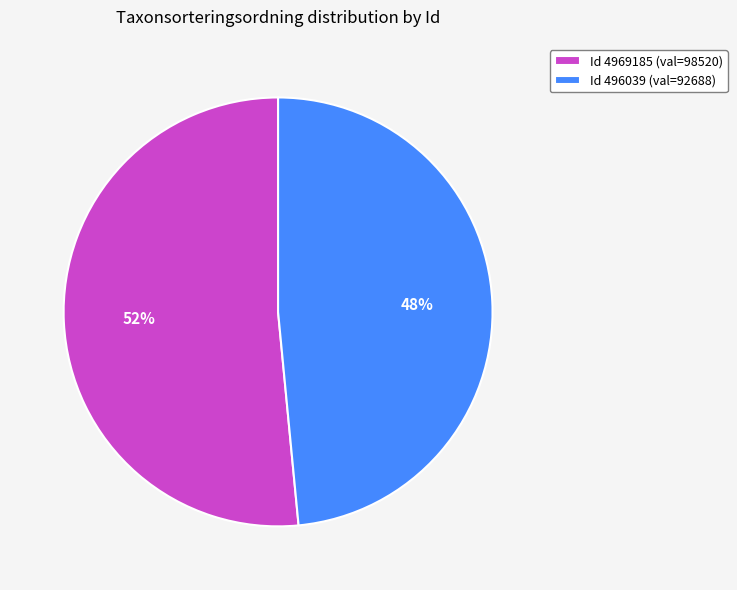

How many slices are in this pie chart?

2